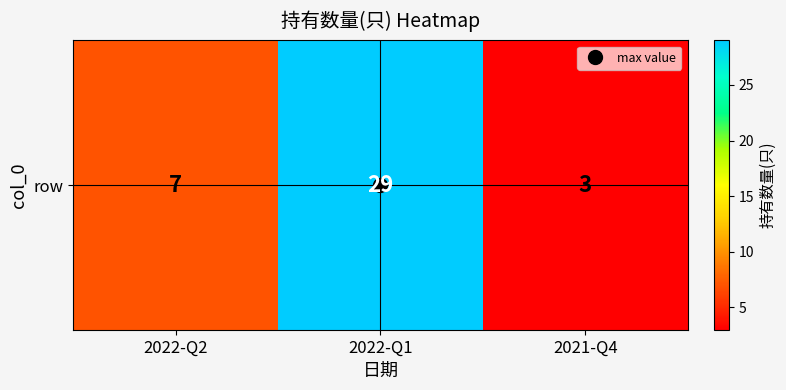

What is the difference between the second highest and minimum values?

4